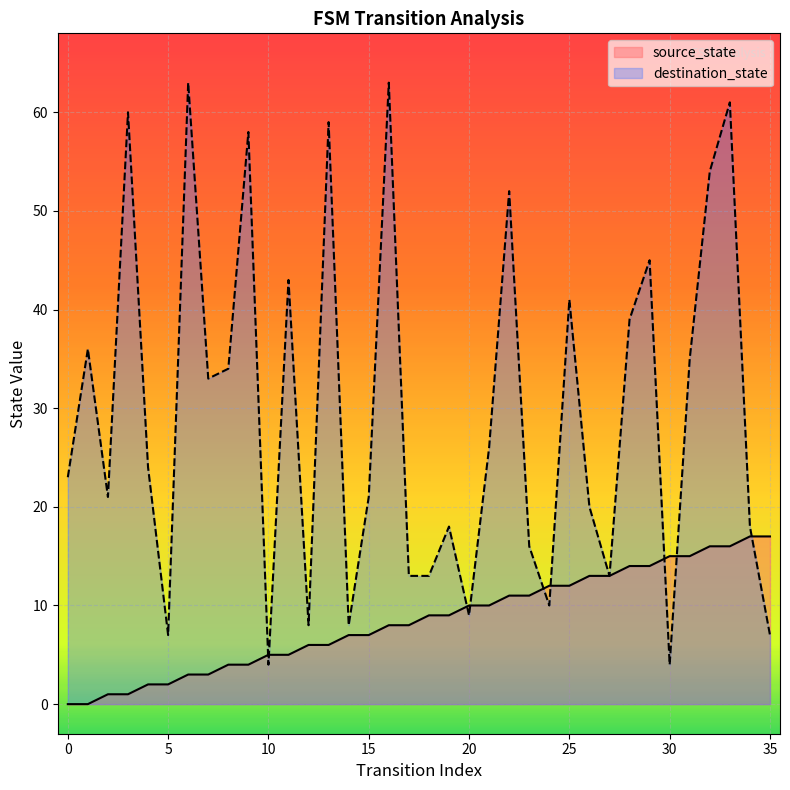

Rank the series by their maximum value, from highest to lowest.

destination_state, source_state